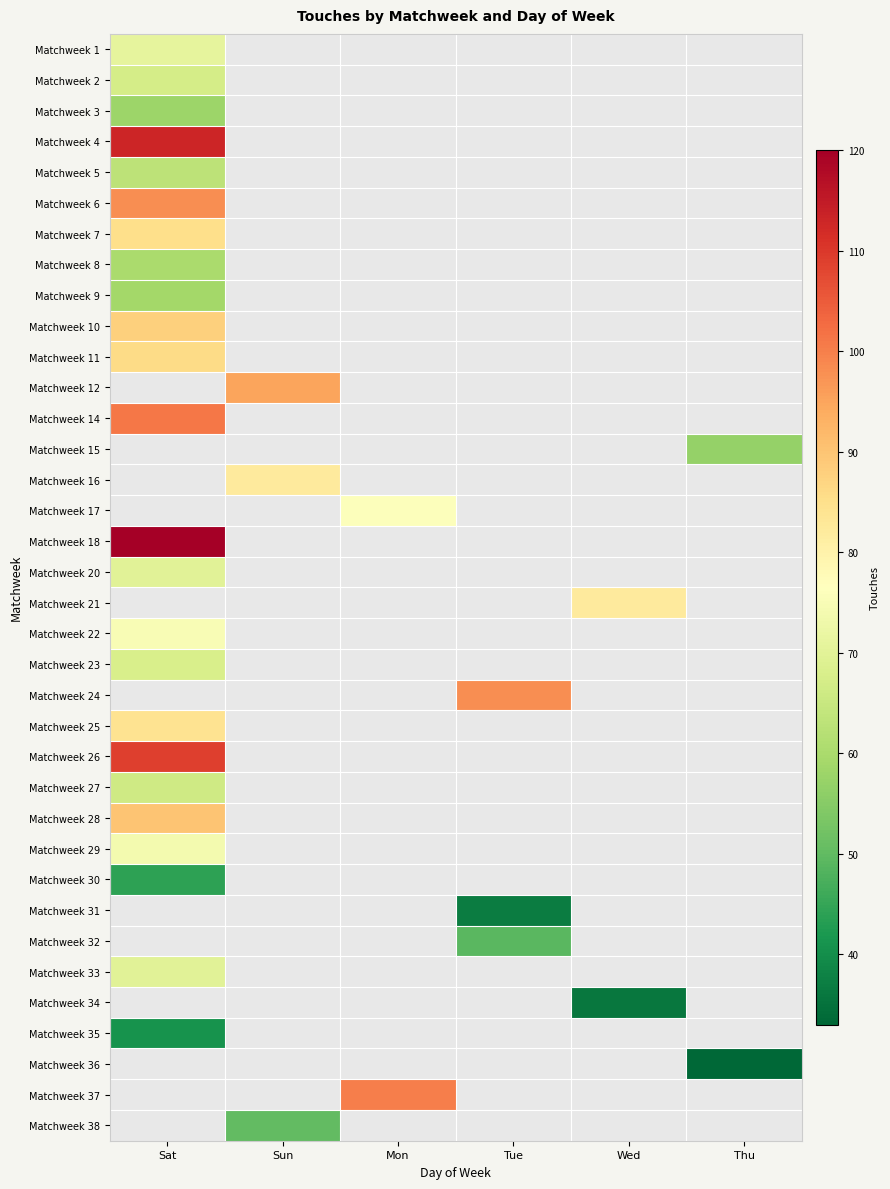

At which label does Matchweek 29 reach its minimum?

Sat